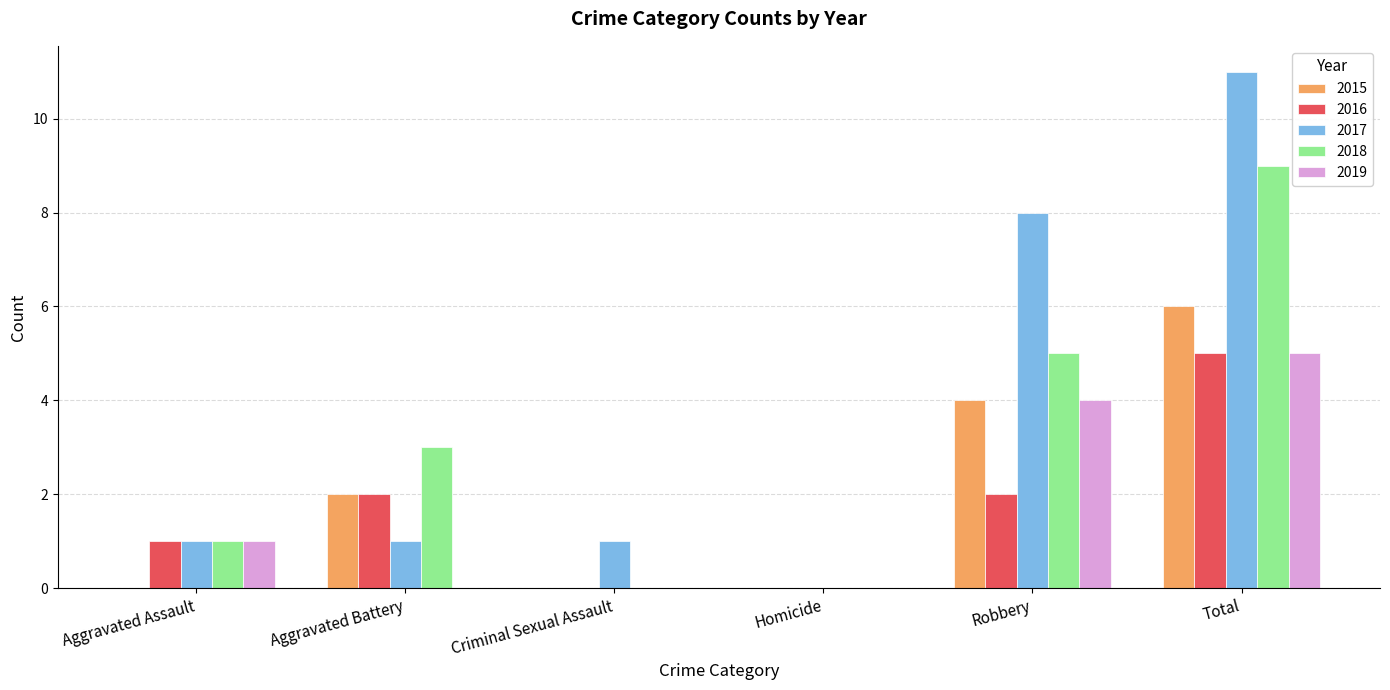

What is the average value of the 2018 series?

3